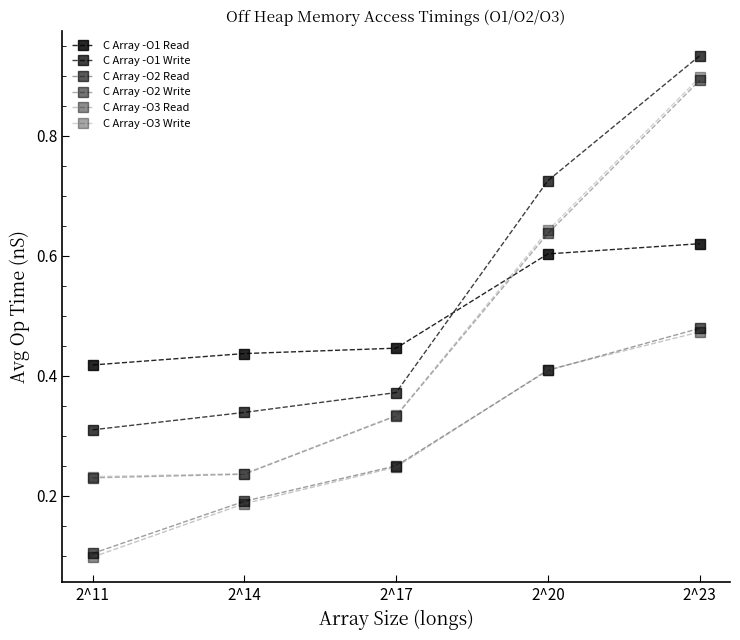

How many lines are shown in the chart?

6